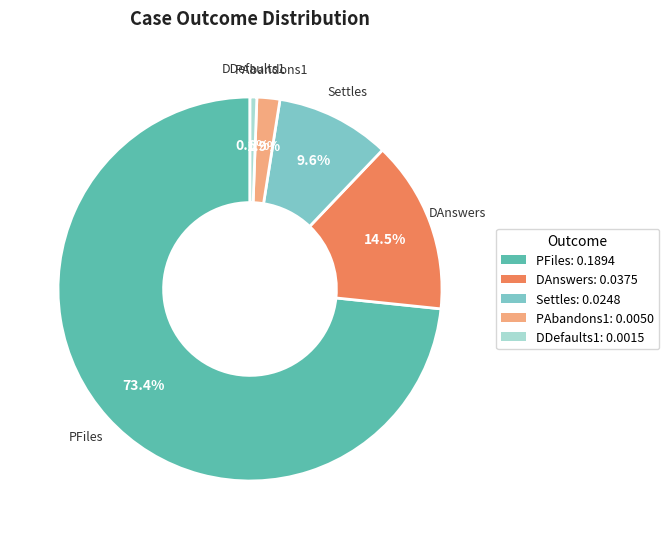

How many segments does this pie chart have?

5